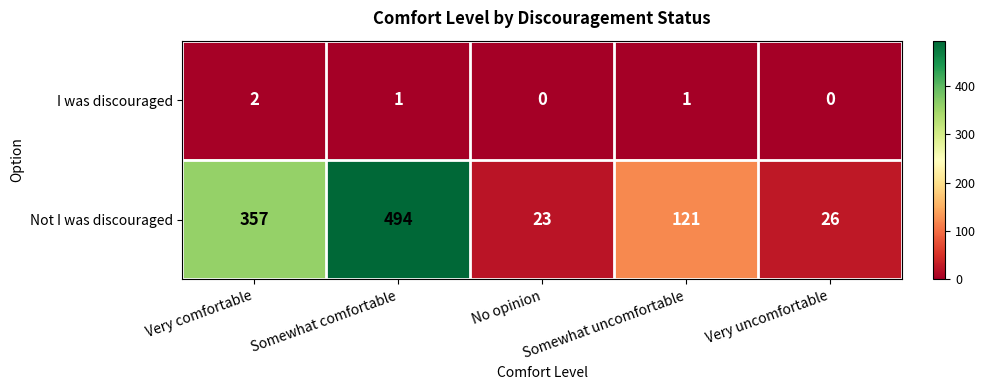

At which label is Not I was discouraged closest to 258?

Very comfortable